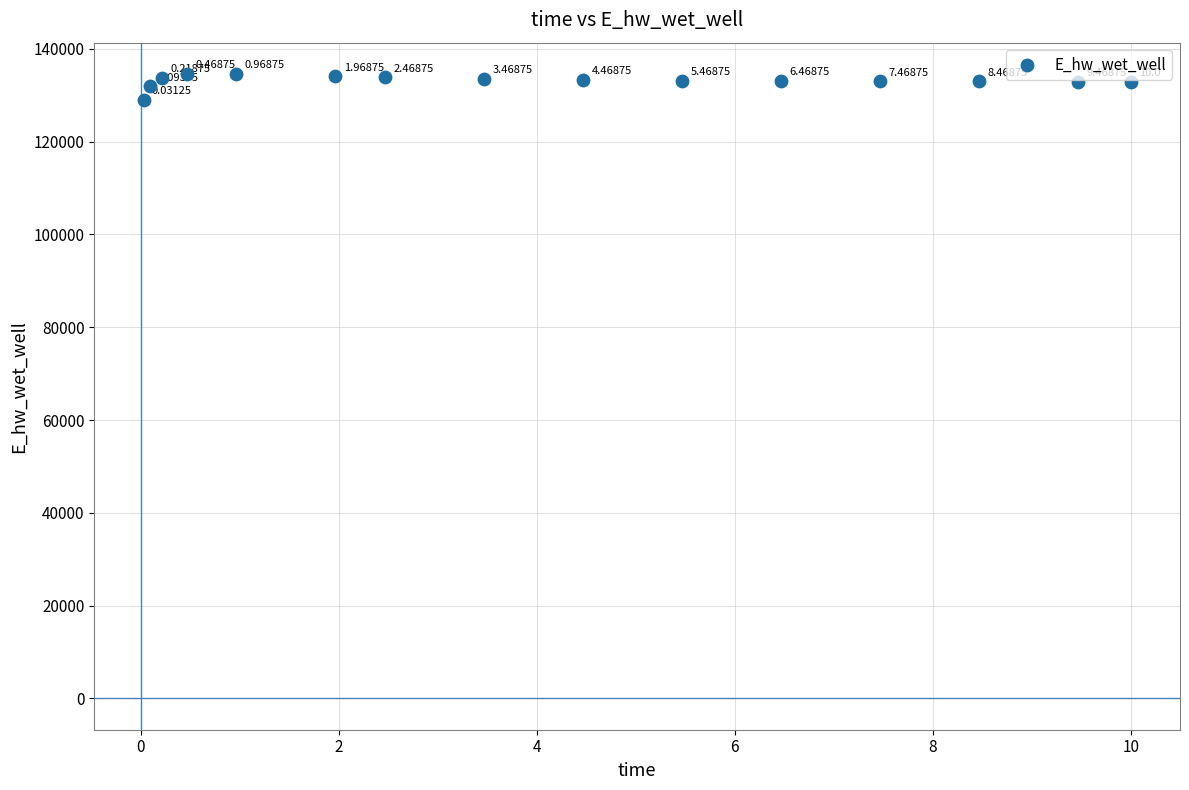

What is the range of X values (max minus min)?

10.0